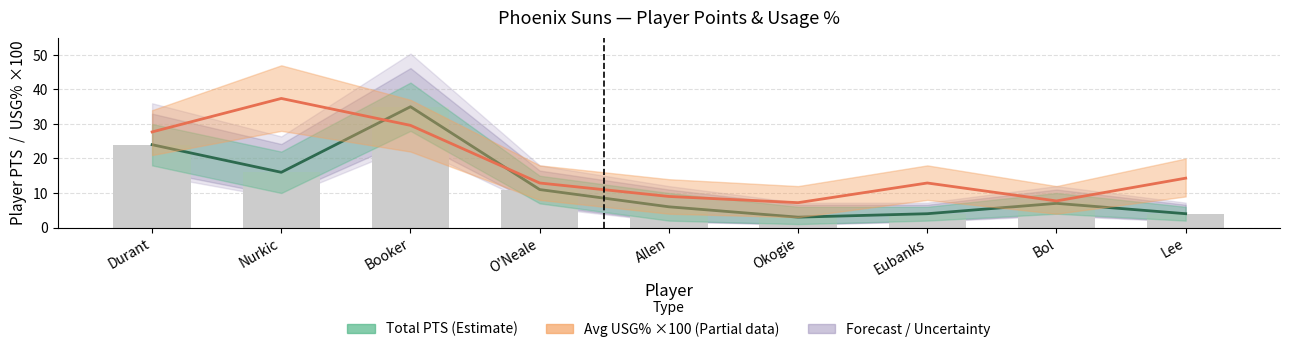

The value of Total PTS (Estimate) at Durant is 34.8. True or false?

False